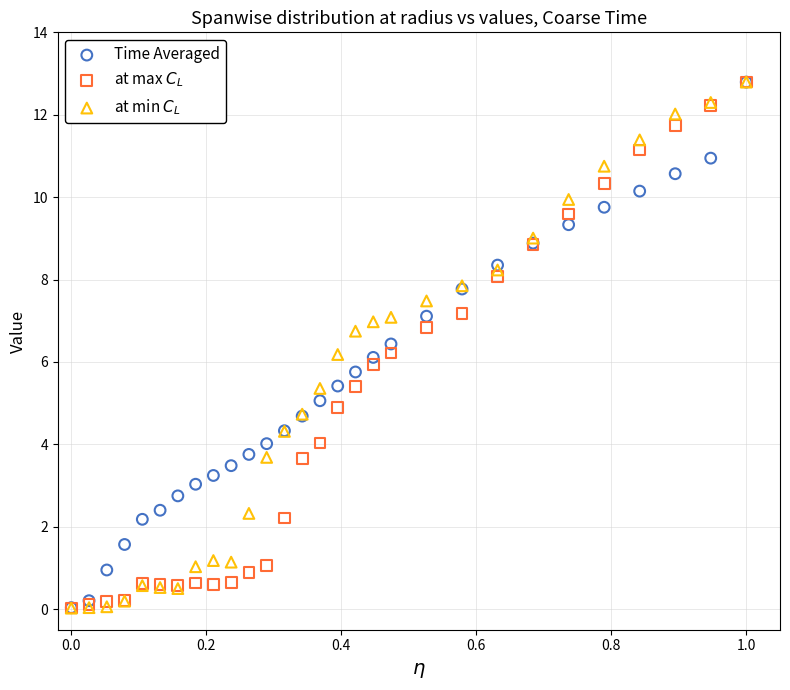

Which series has the widest spread of Y values?

at min $C_L$